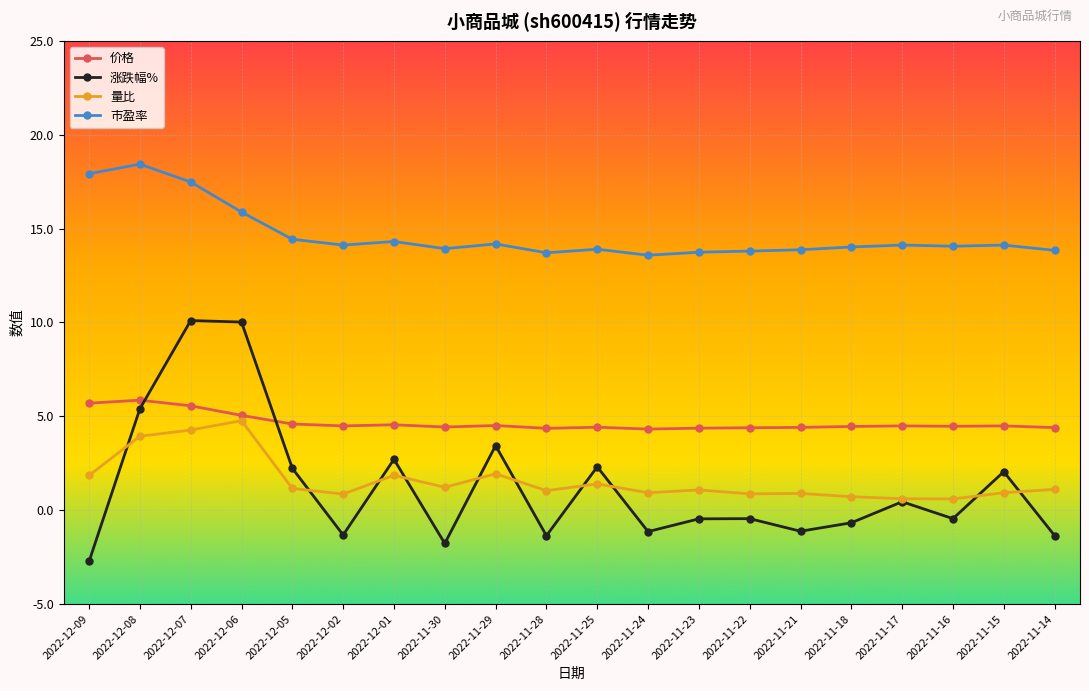

True or false: 市盈率 has more than 0 points higher than both neighbors.

True